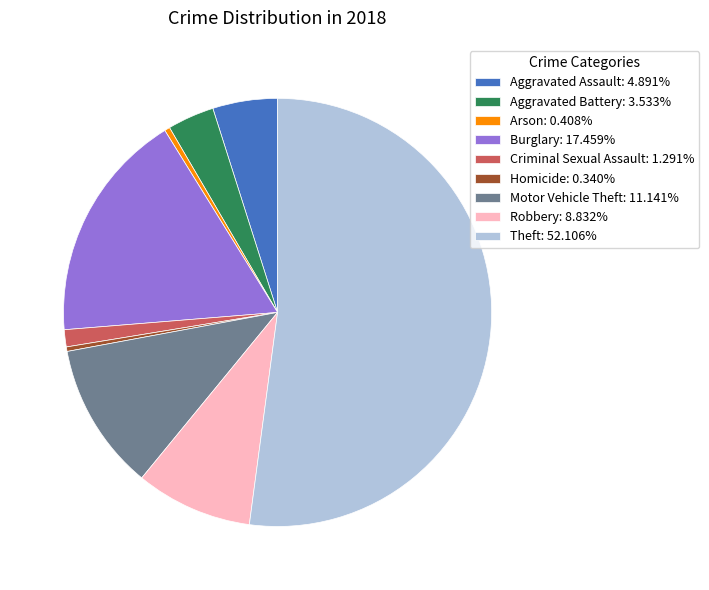

Does Criminal Sexual Assault: 1.291% account for over 50% of the chart?

No